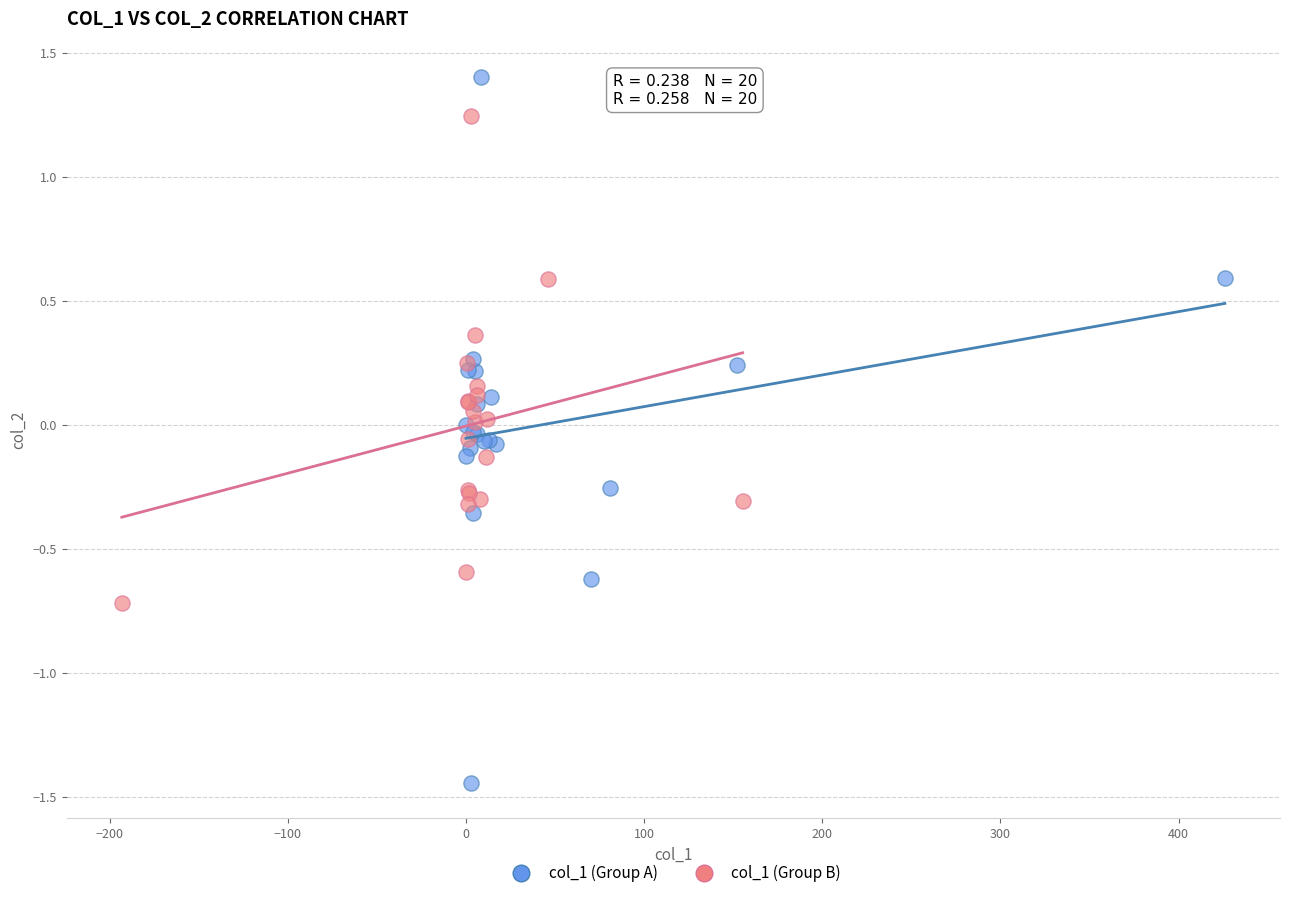

Which series reaches the minimum Y coordinate?

col_1 (Group A)